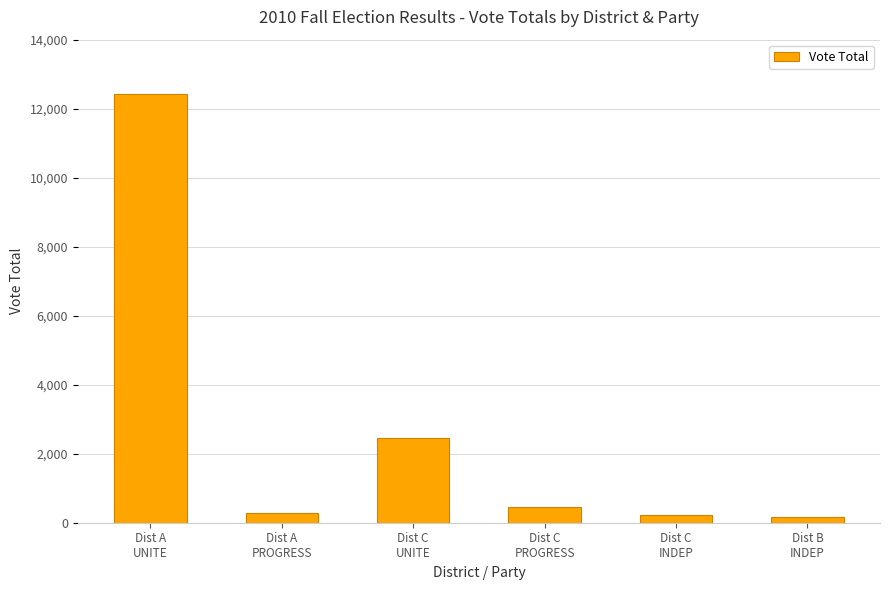

What is the maximum value shown in the chart?

12435